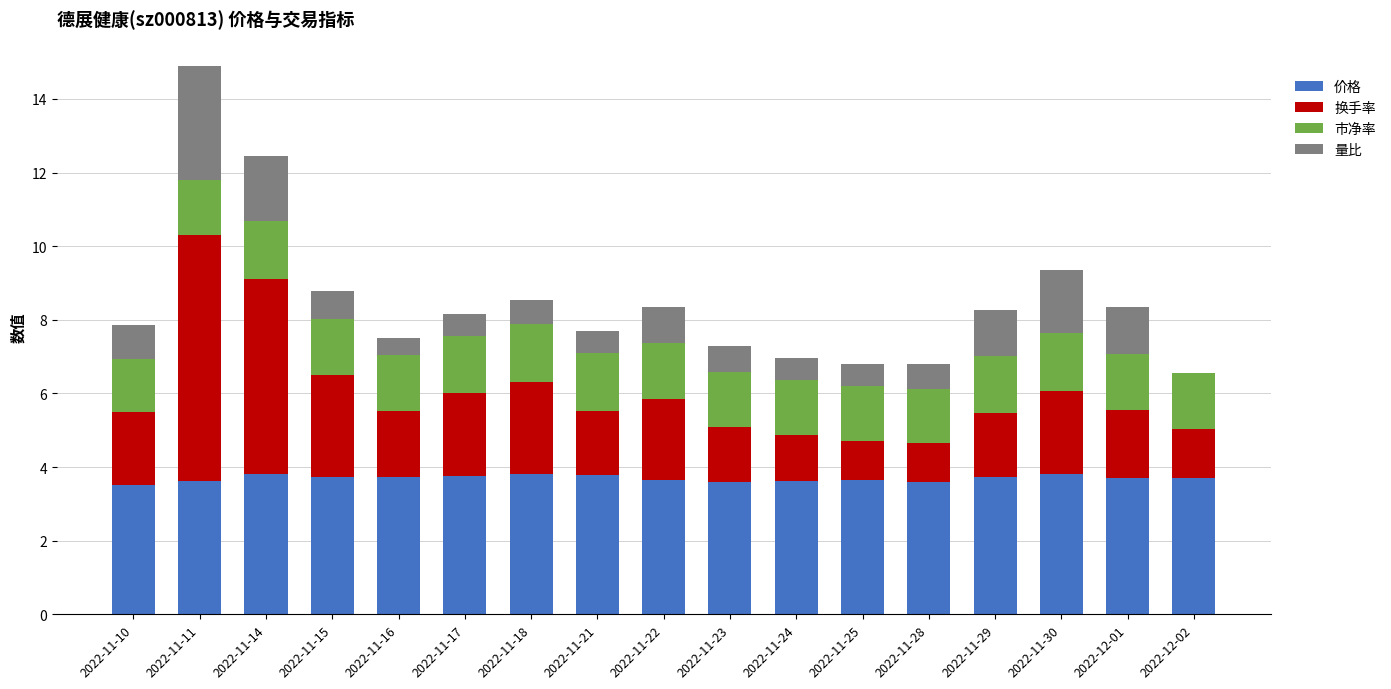

What are all the series names shown in the legend?

价格, 换手率, 市净率, 量比